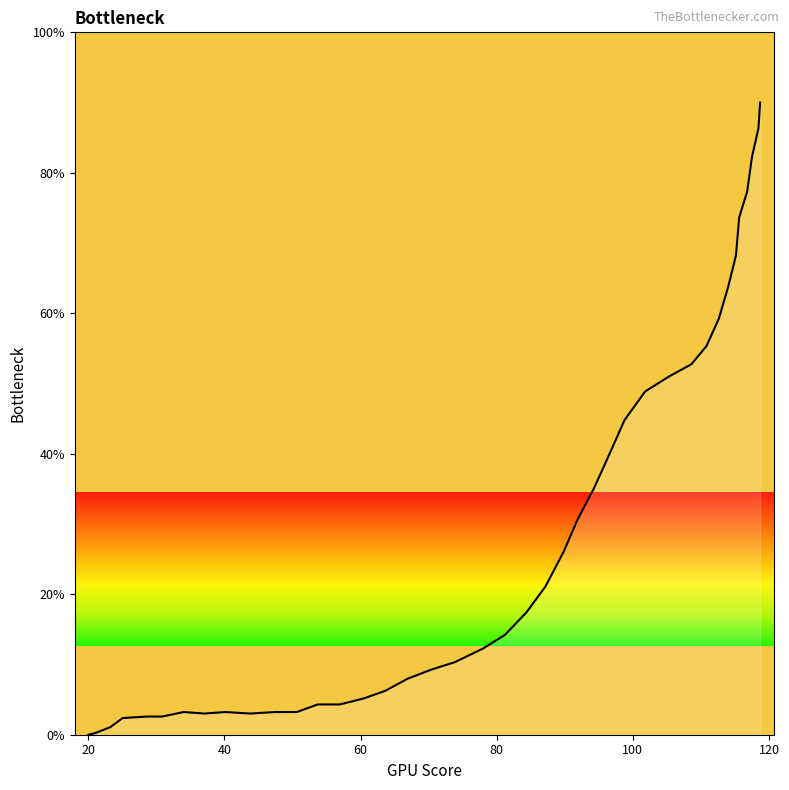

What is the difference between the maximum and minimum values?

90.0